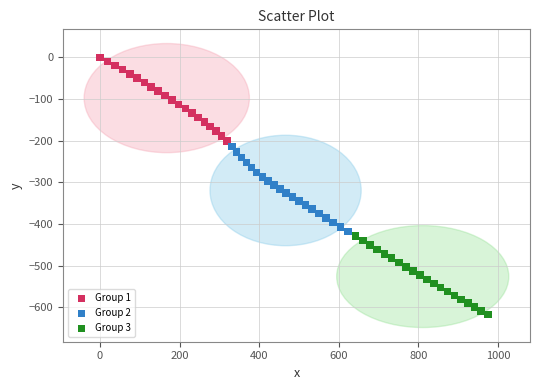

Which series contains the lowest Y value?

Group 3